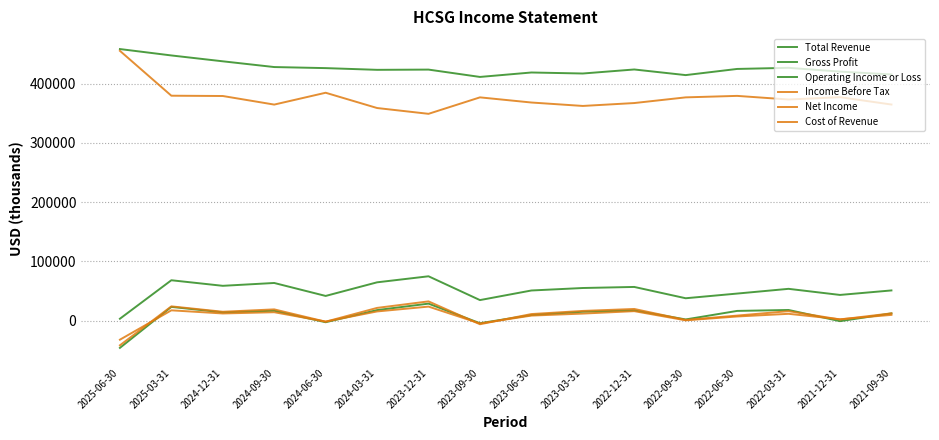

In Gross Profit, how many points are higher than both neighbors (excluding endpoints)?

5